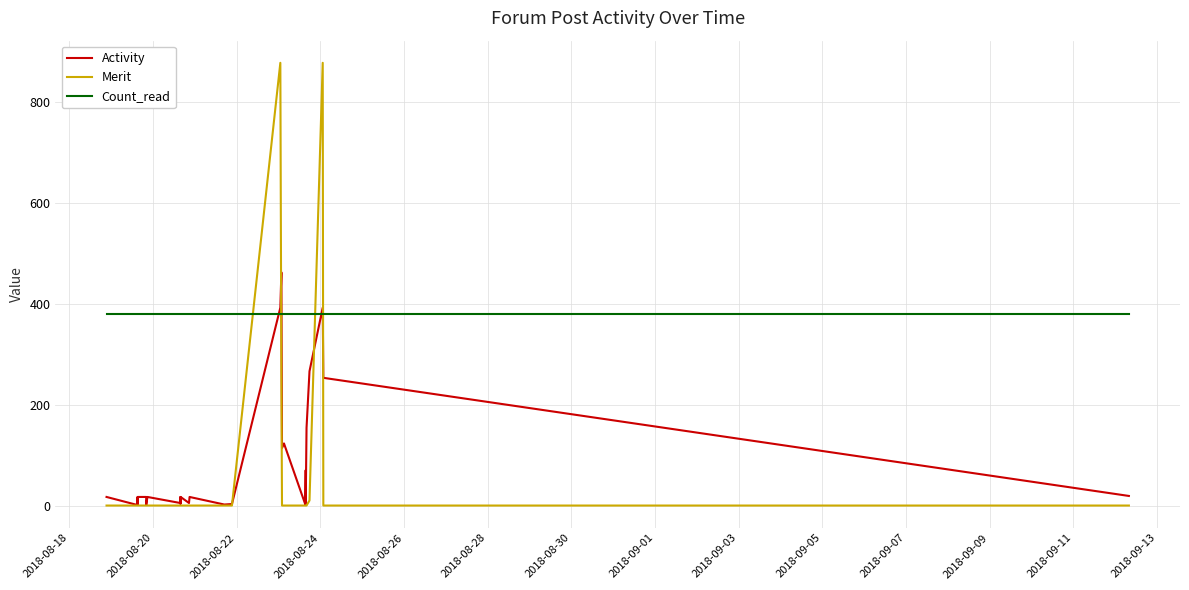

Count the number of data series in this chart.

3